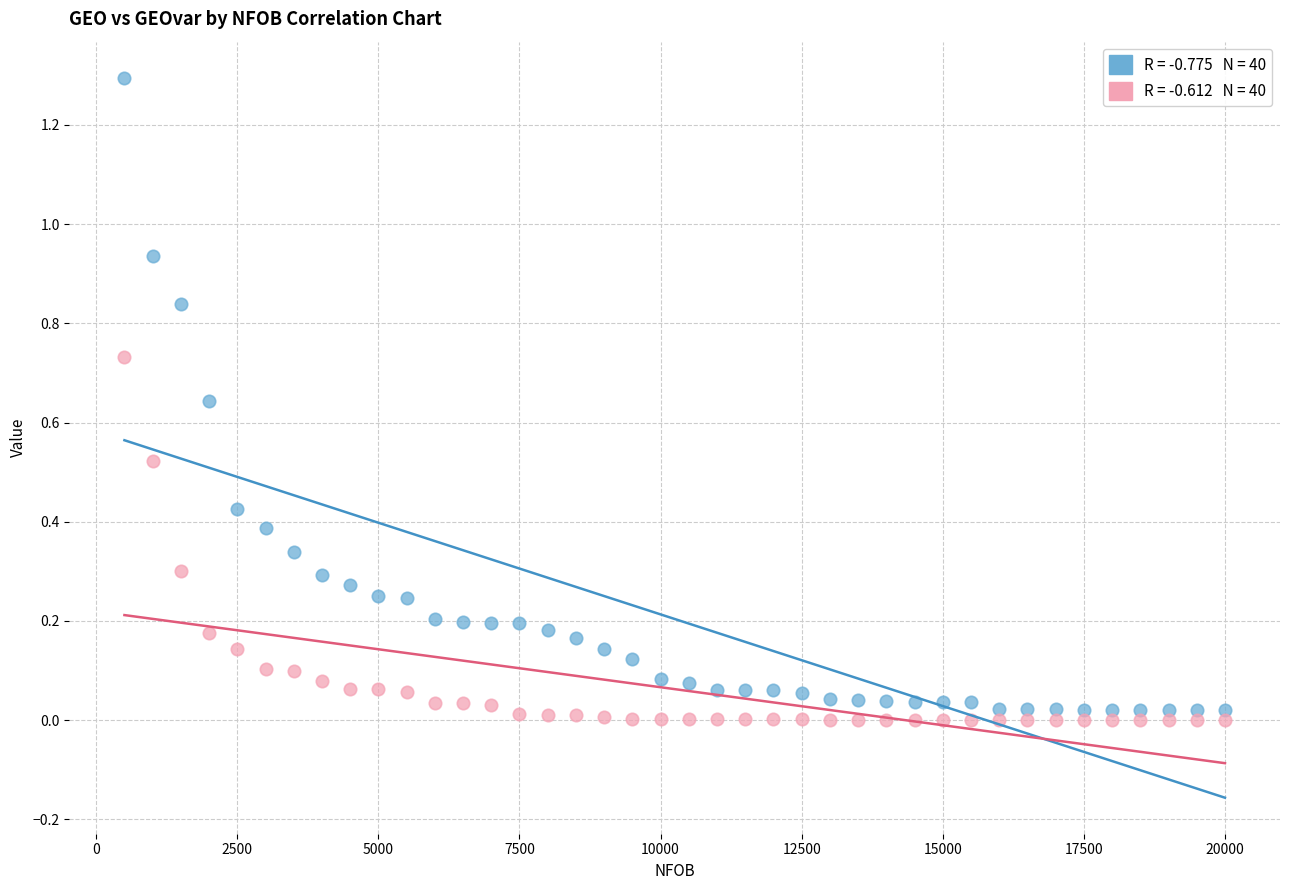

Across all data points, what is the range of X values (max minus min)?

19500.0